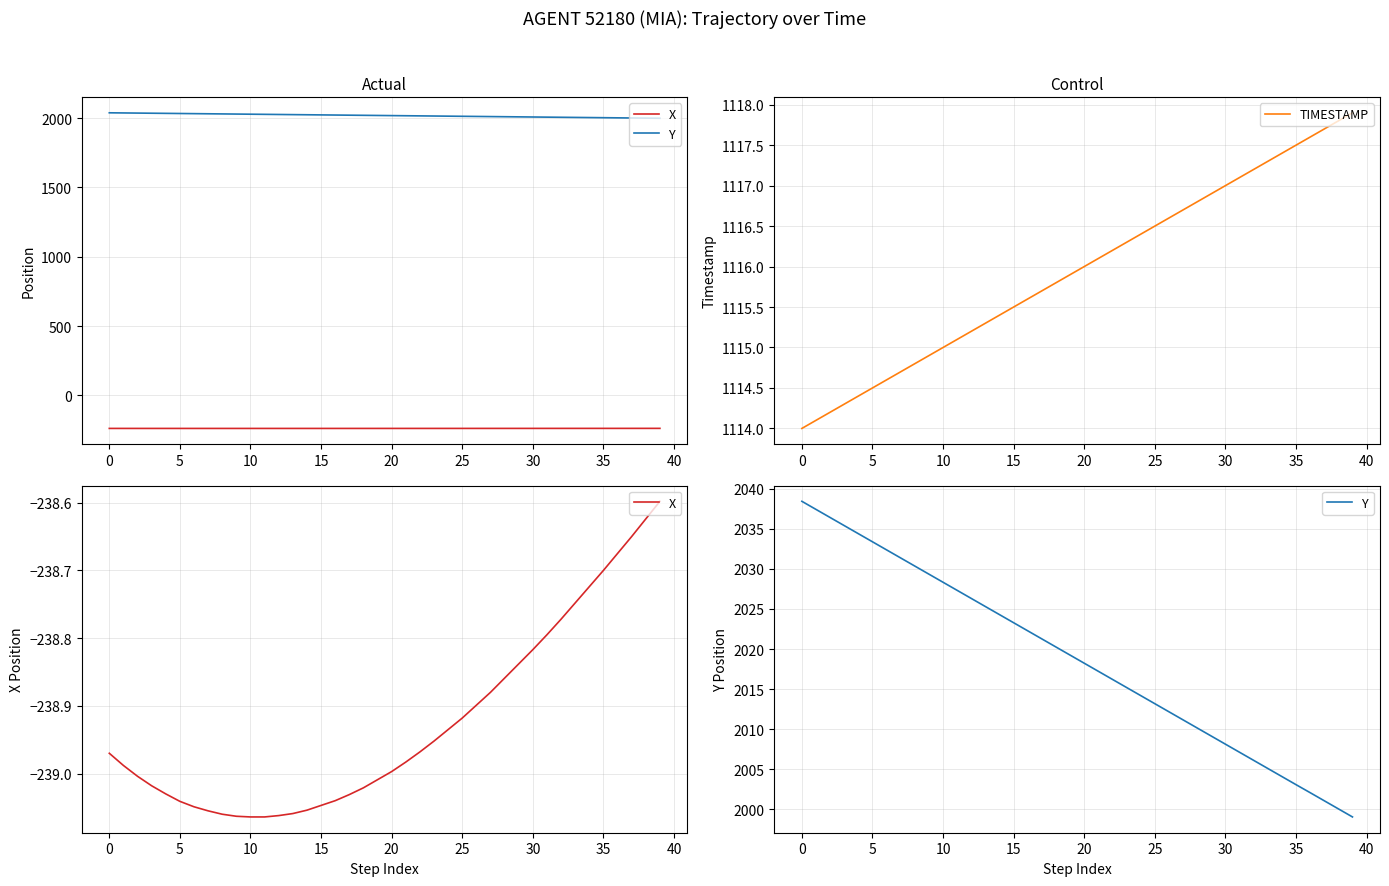

What are all the series names shown in the legend?

X, Y, TIMESTAMP